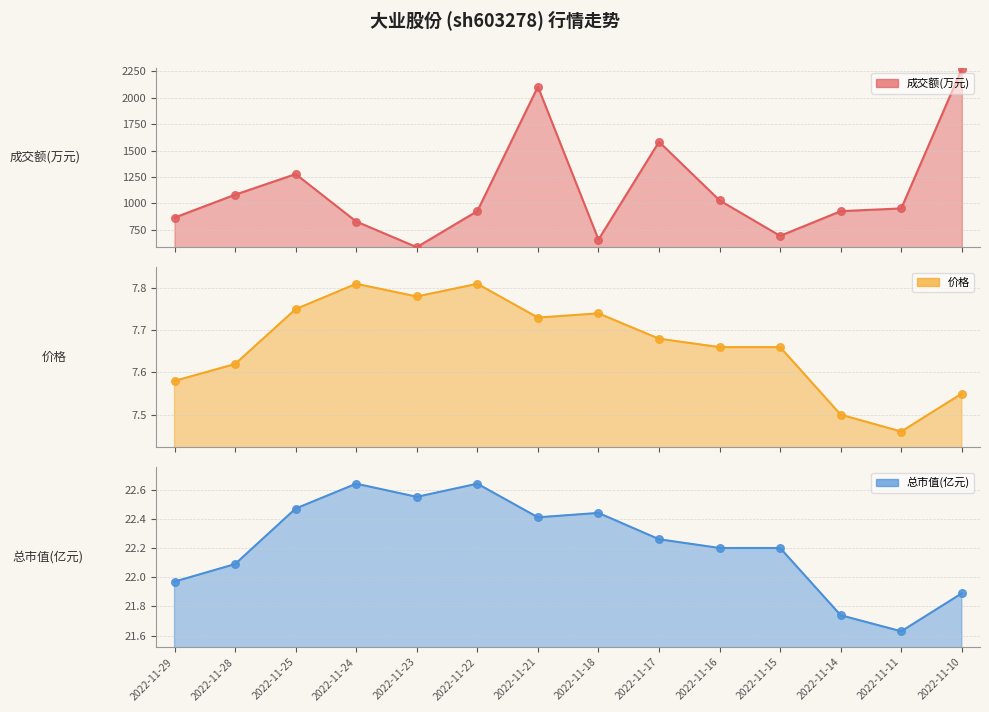

Is the value of 价格 at 2022-11-23 greater than the value of 总市值(亿元) at 2022-11-22?

No